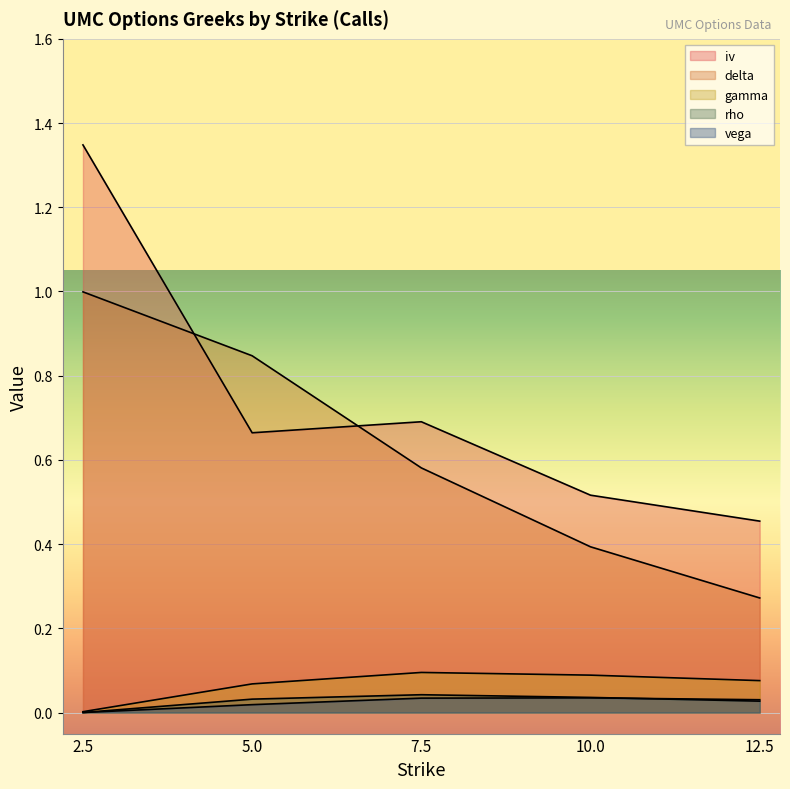

Rank the categories by delta value from highest to lowest.

2.5, 5.0, 7.5, 10.0, 12.5